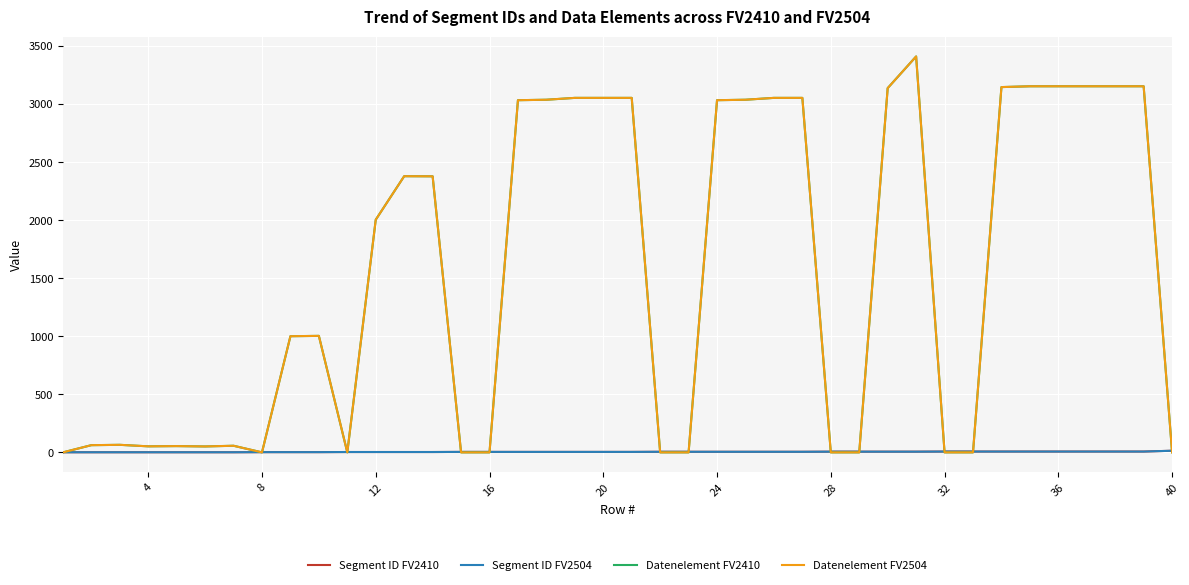

Does the chart have visible grid lines?

Yes